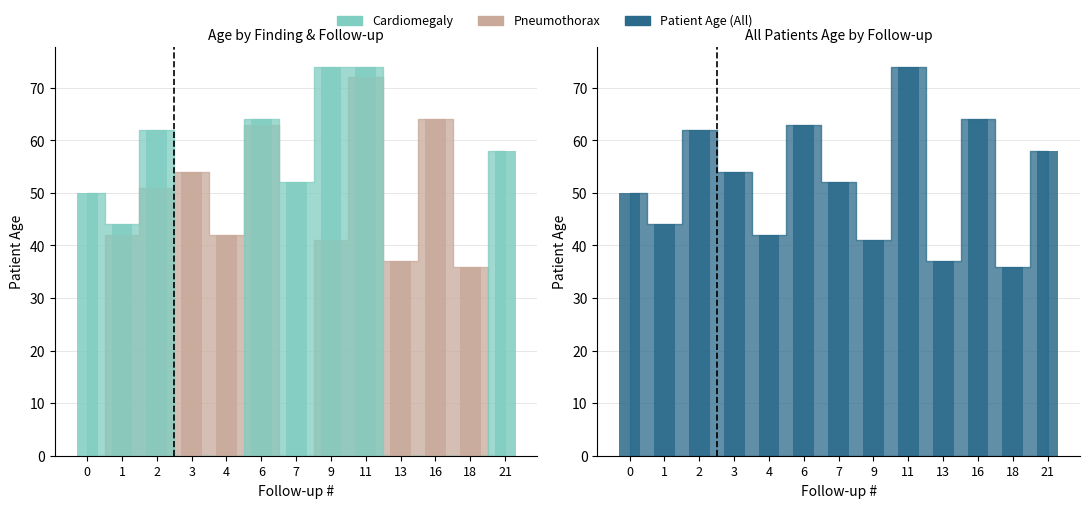

Which series has the largest total across all categories?

Patient Age (All)